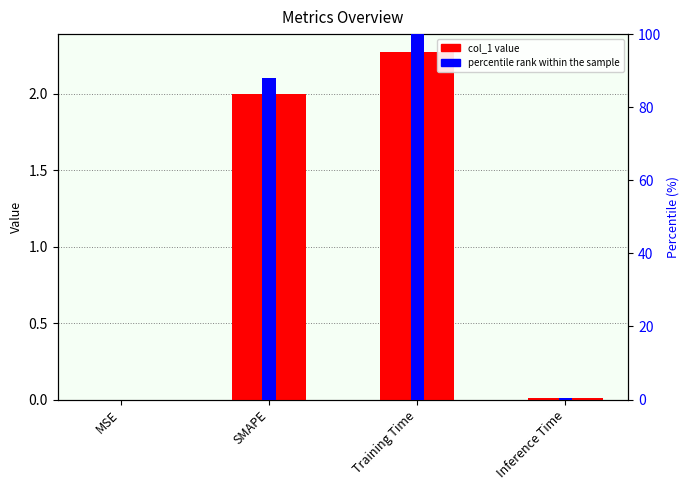

What is the sum of the values at SMAPE and Inference Time?

2.0